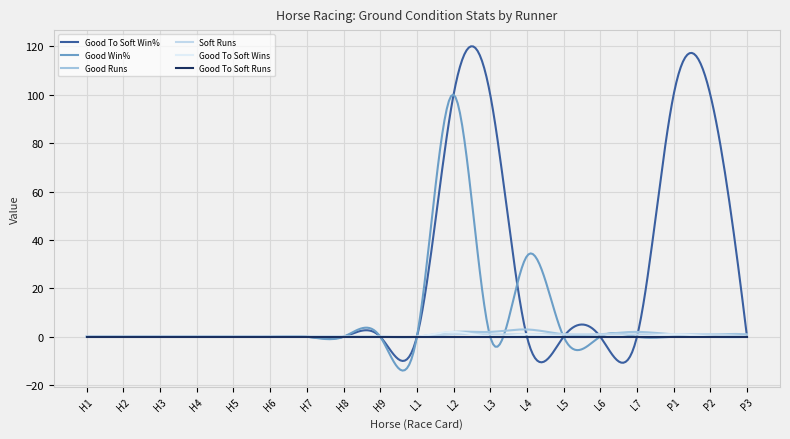

Count the number of data series in this chart.

6